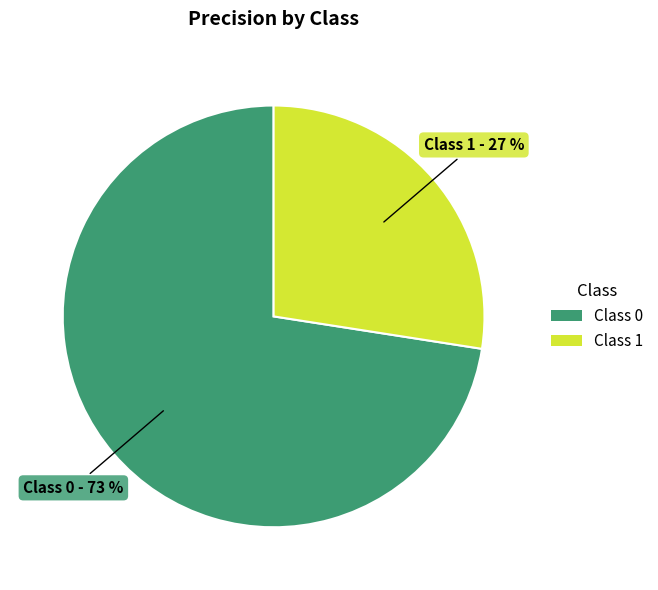

To the nearest percent, what is the average slice percentage?

50%